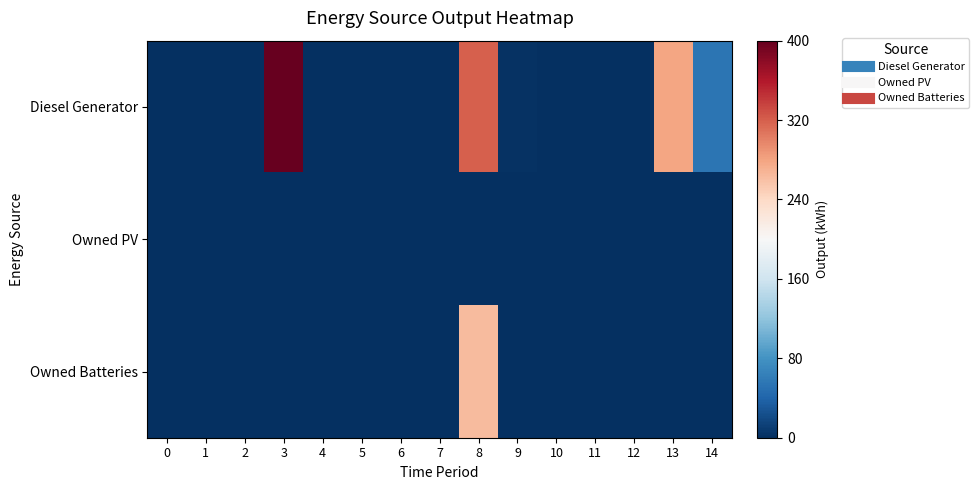

At how many categories does at least one series exceed 326?

1